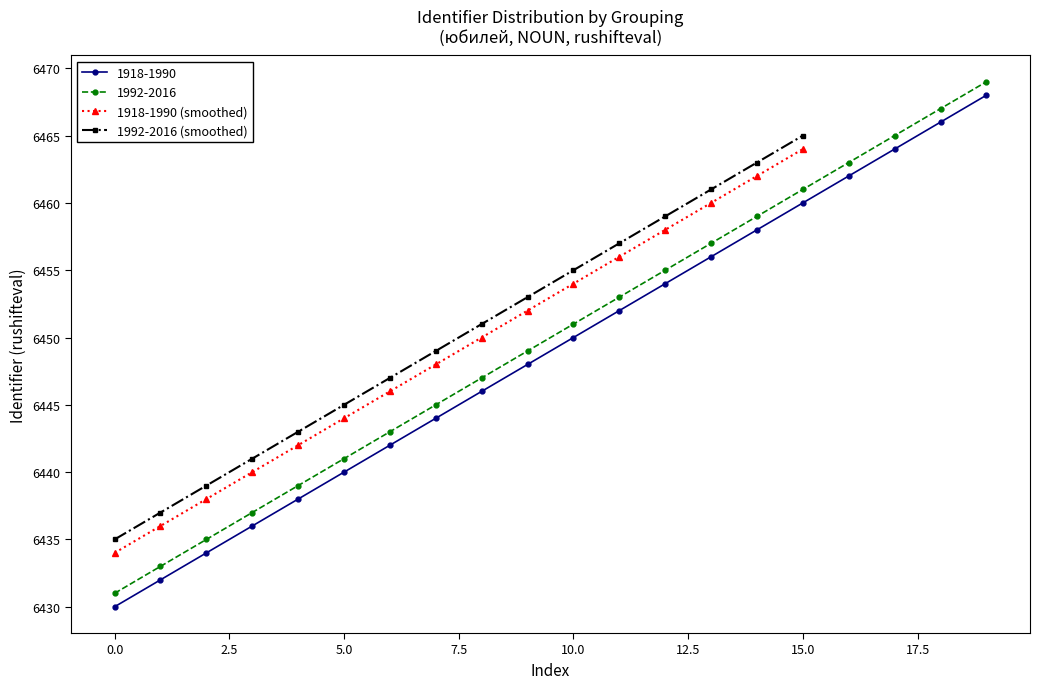

What is the label of the 15th point from the left?

14